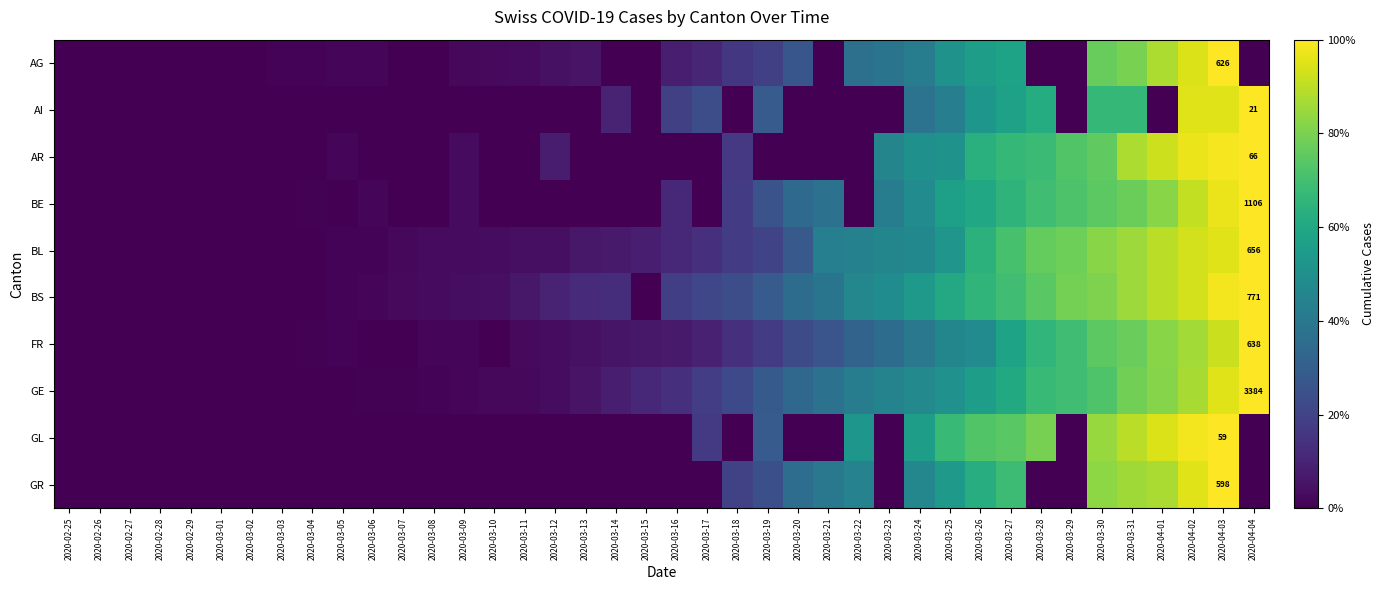

True or false: BS has a value of 0.9 at 2020-03-08.

False